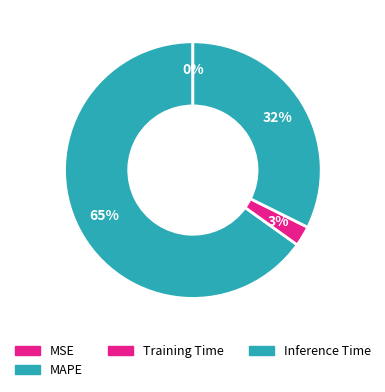

Which category accounts for the majority?

MAPE